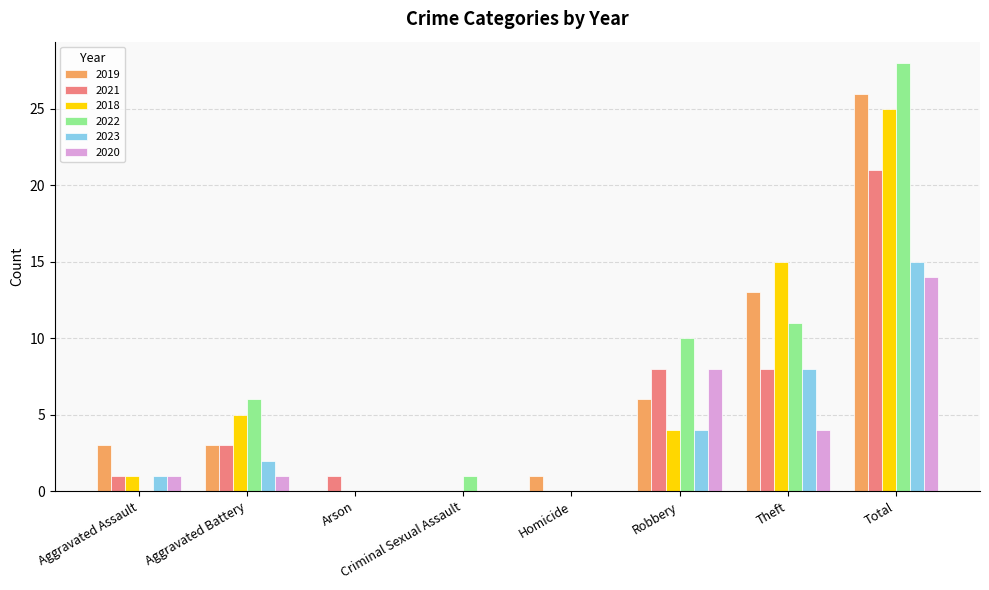

How many distinct data groups are displayed?

6